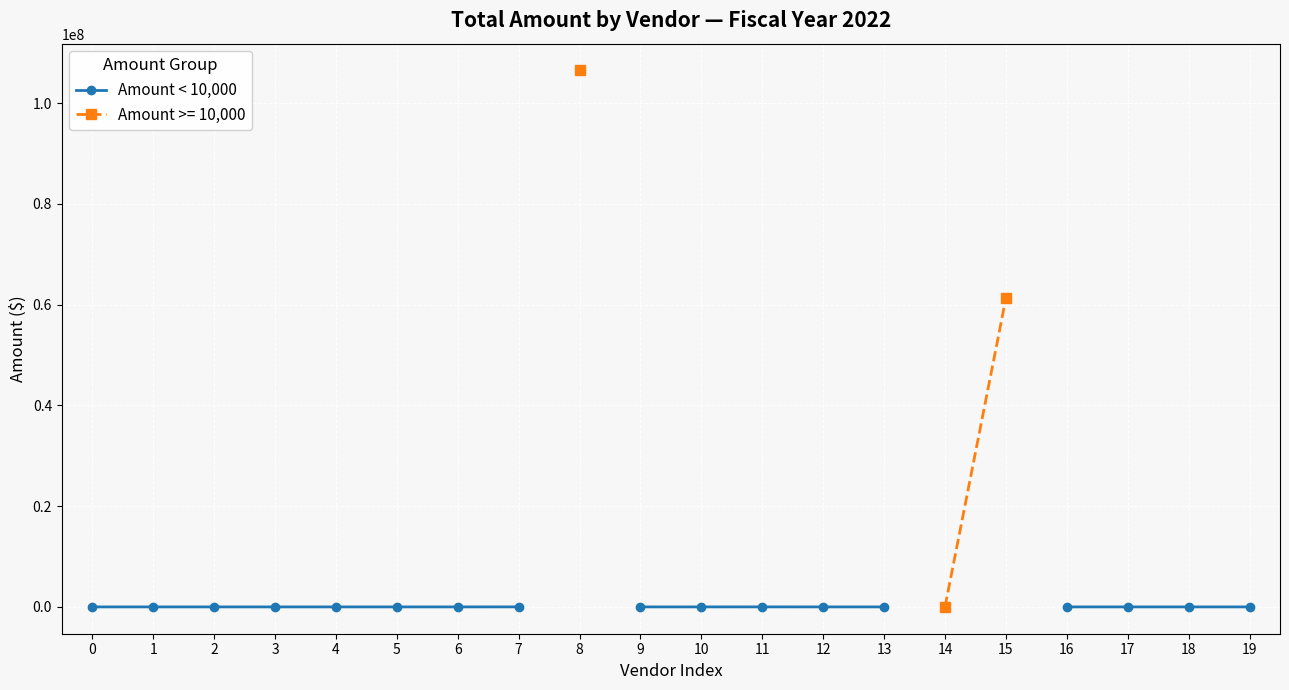

At which category does the chart reach its minimum across all series?

2